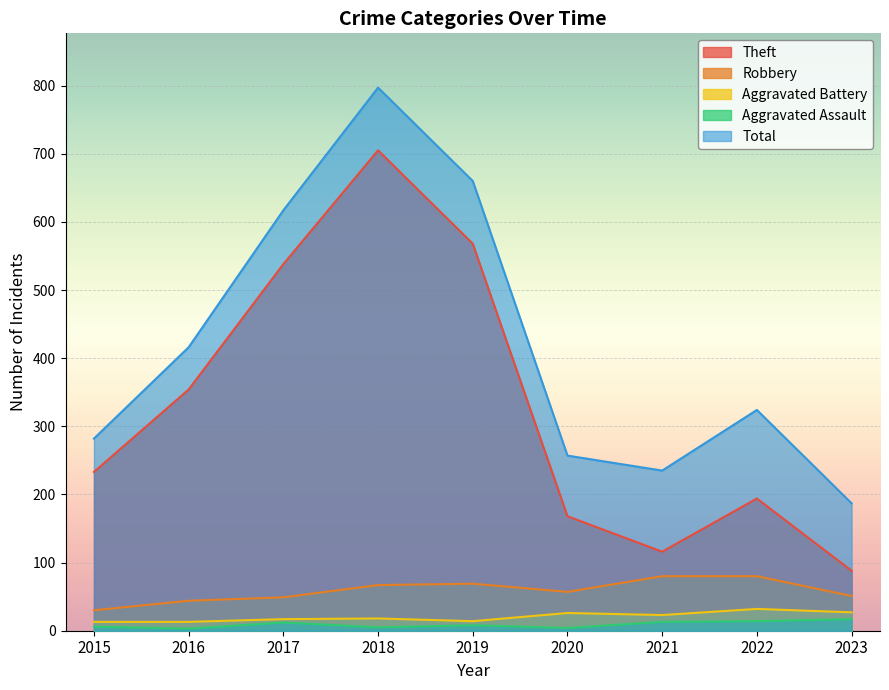

At 2022, list the series in order from smallest to largest.

Aggravated Assault, Aggravated Battery, Robbery, Theft, Total